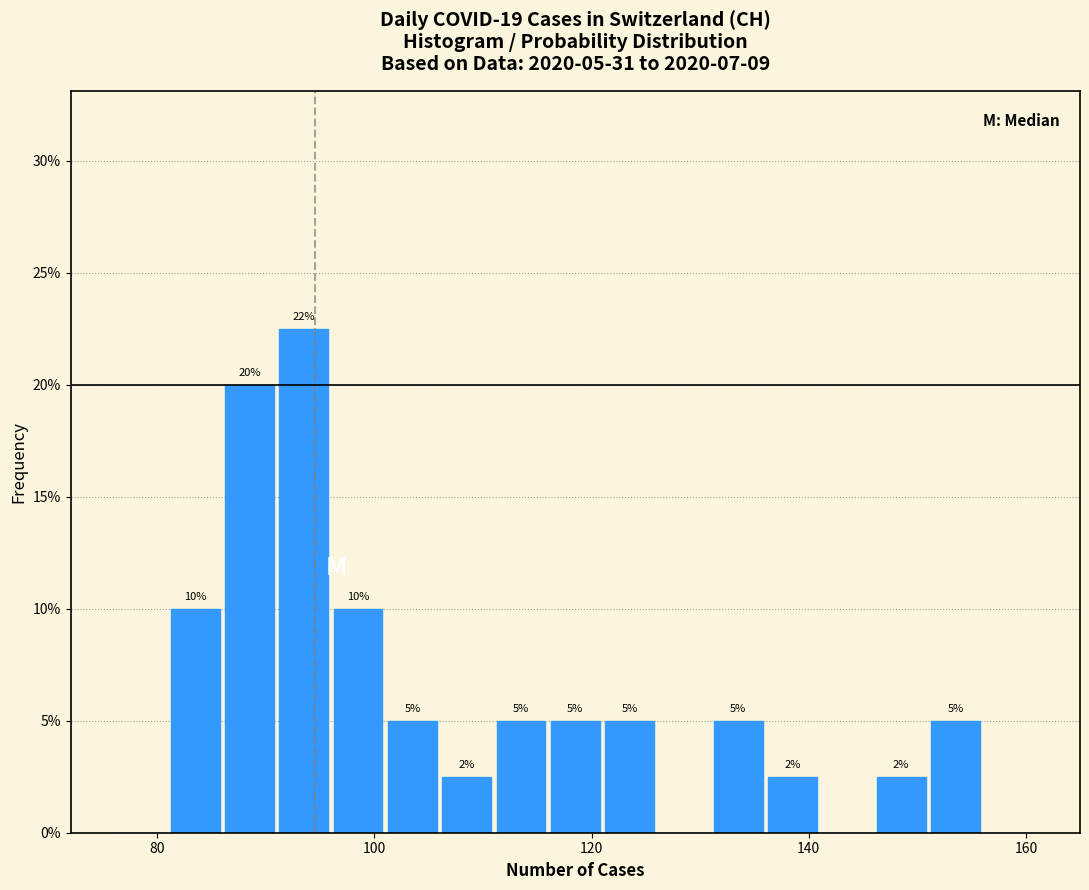

Read against the x-axis, roughly where is the centre of the tallest bar?

94